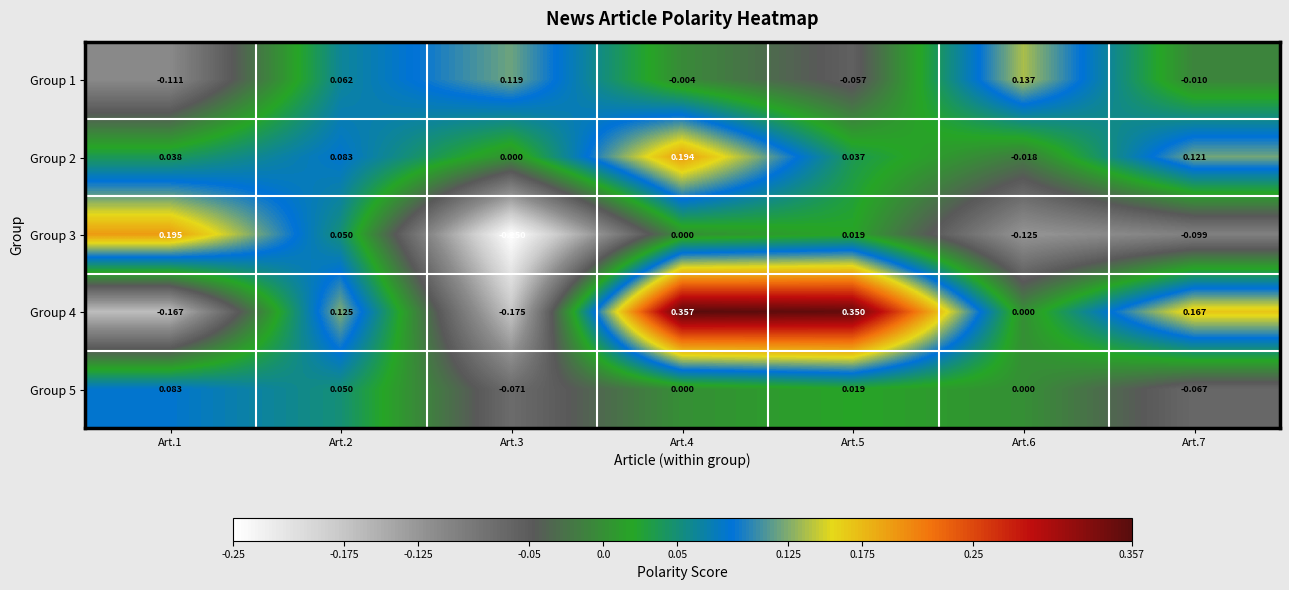

Is the value of Group 3 at Art.4 greater than the value of Group 1 at Art.3?

No